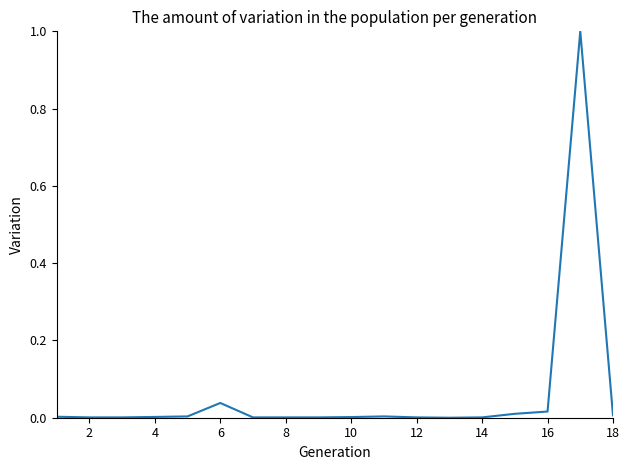

What is the difference between the maximum and minimum values?

1.0